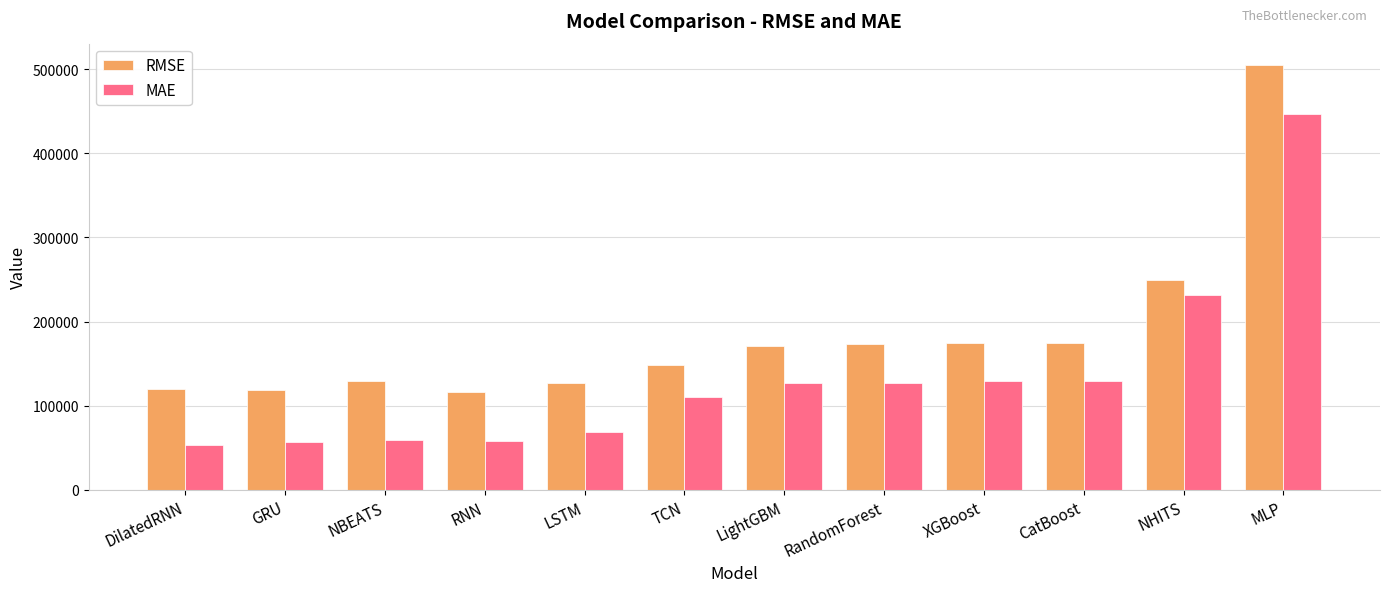

Which series has the largest total across all categories?

RMSE